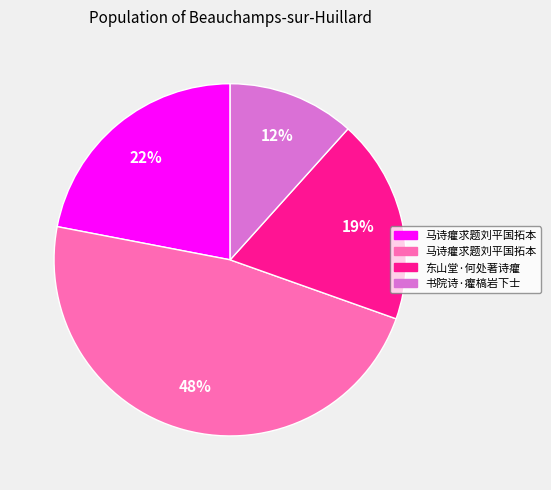

To the nearest percent, what is the average slice percentage?

25%